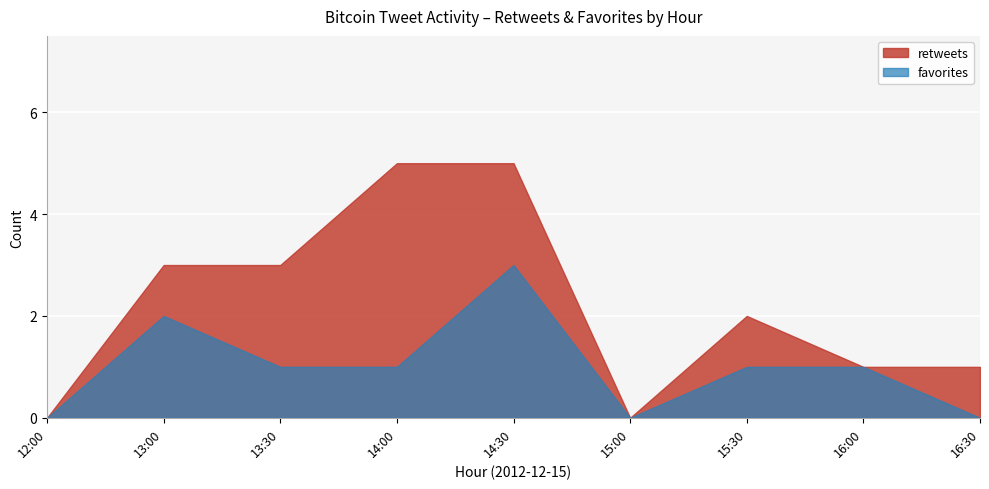

How many lines are shown in the chart?

2